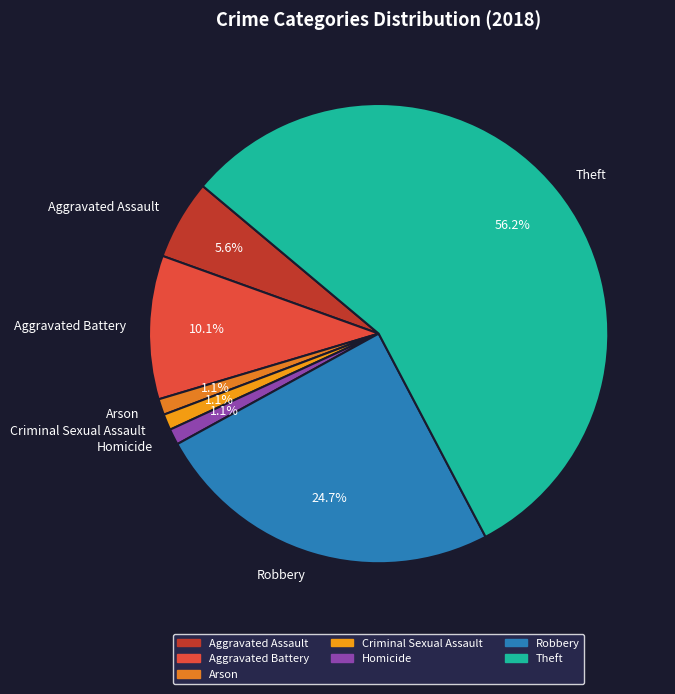

What percentage is NOT represented by Aggravated Assault?

94.4%